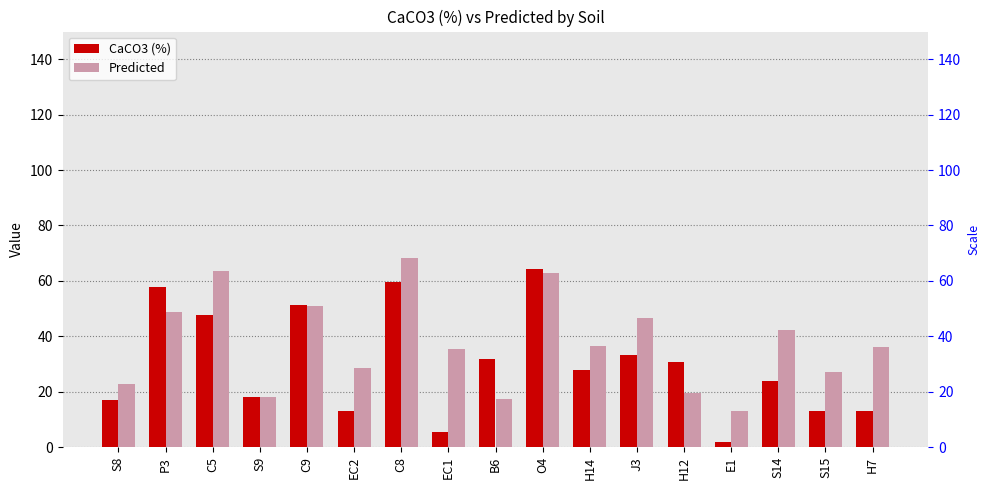

What is the difference between the Predicted values at B6 and C9?

33.5